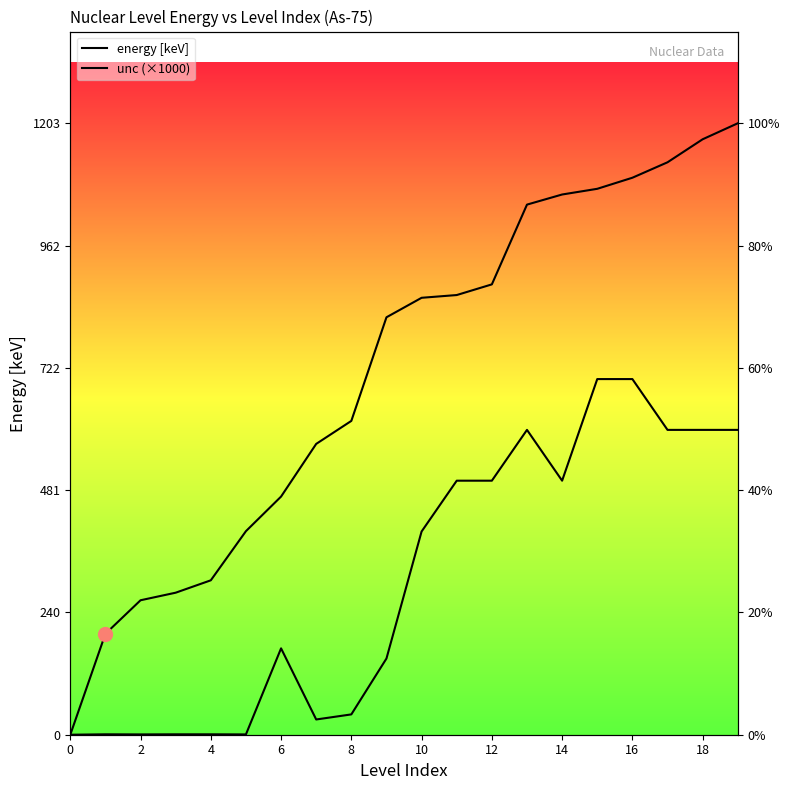

True or false: energy [keV] and unc (×1000) cross at least once.

False